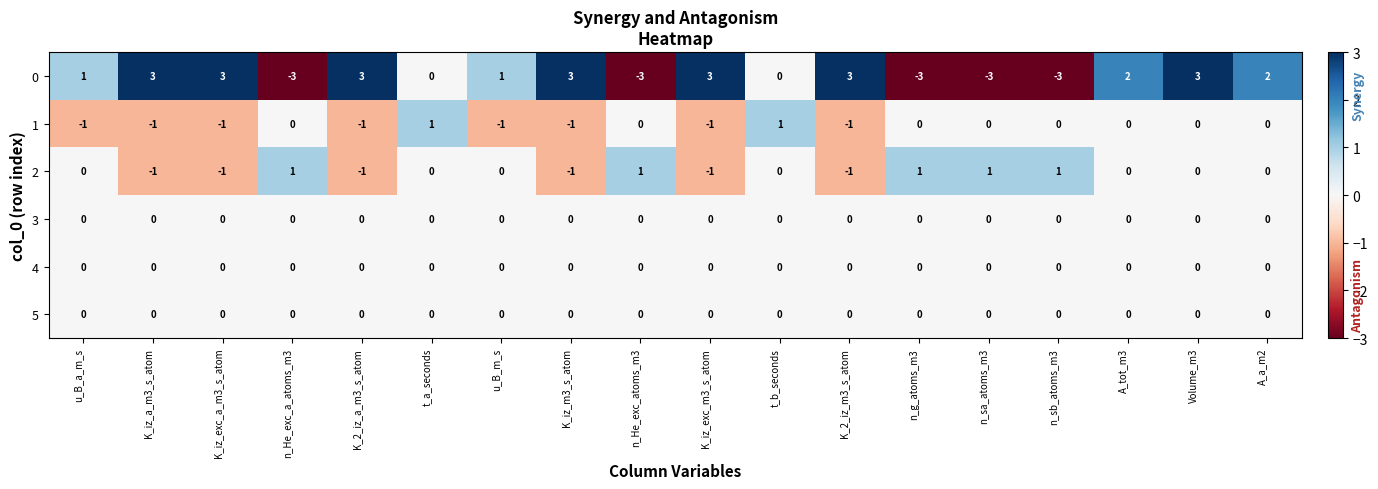

What is the maximum value shown in the chart?

3